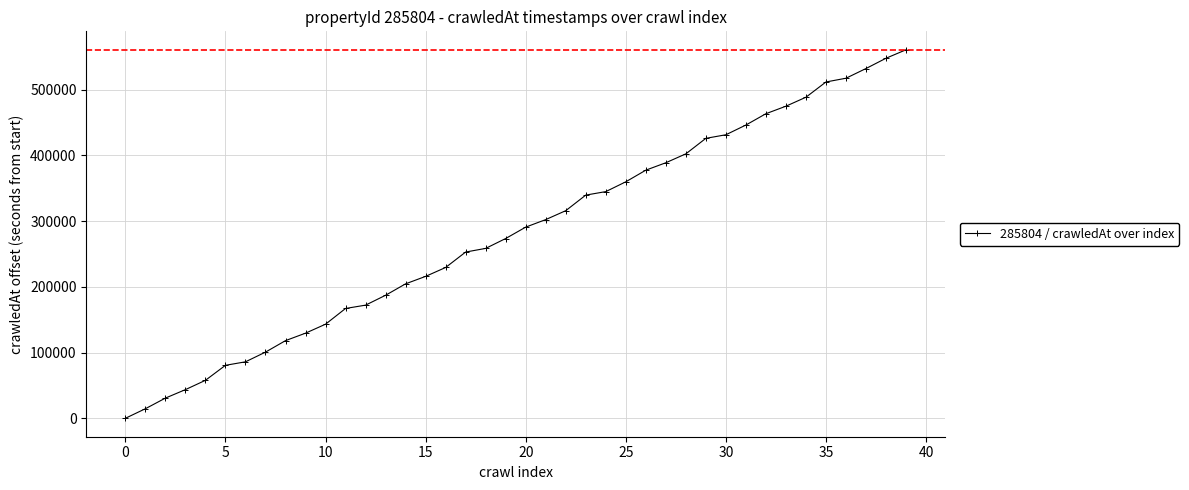

True or false: the data has more than 0 interior local peaks.

False